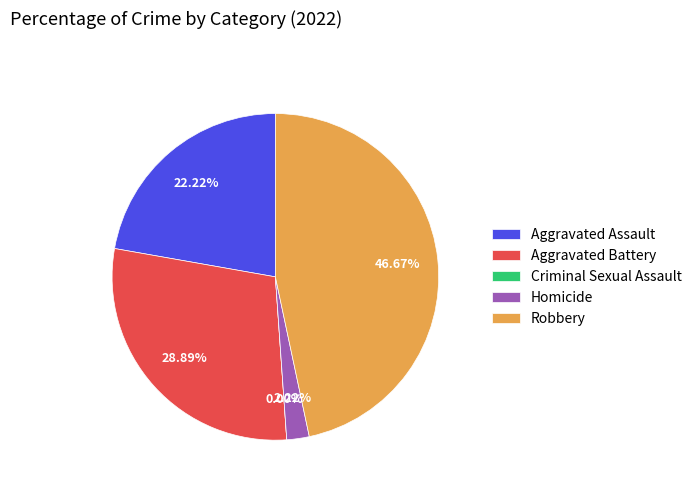

Does Aggravated Battery represent more than half of the total?

No